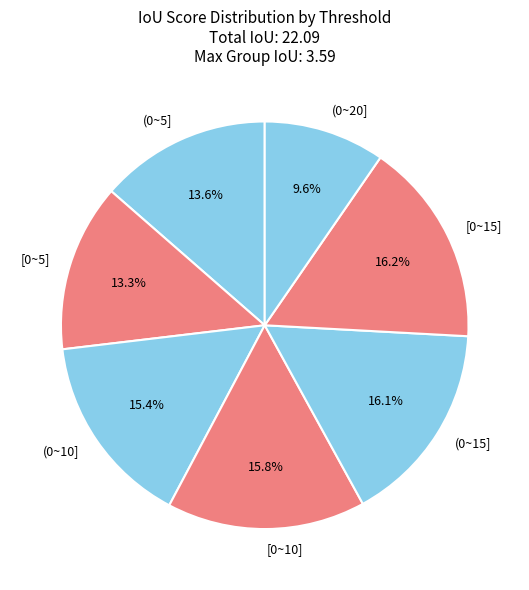

Is there any slice that represents more than half of the pie?

No